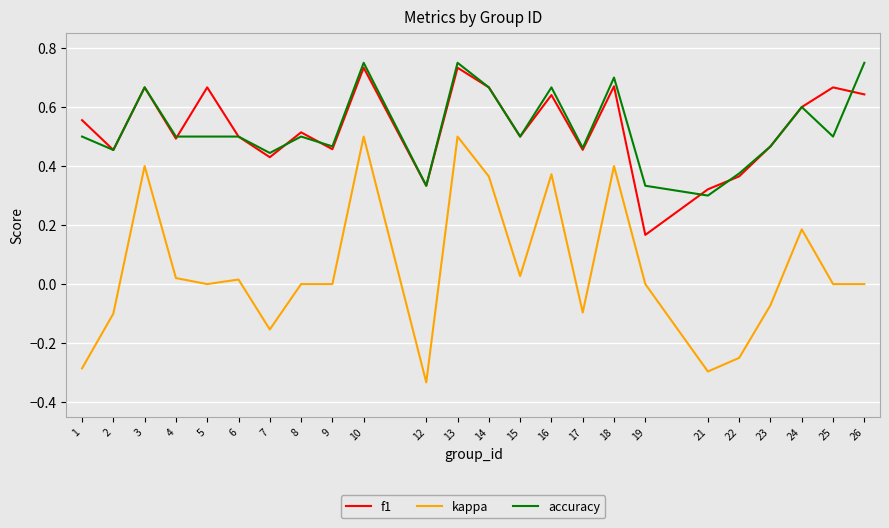

At which label does kappa first exceed 0?

3